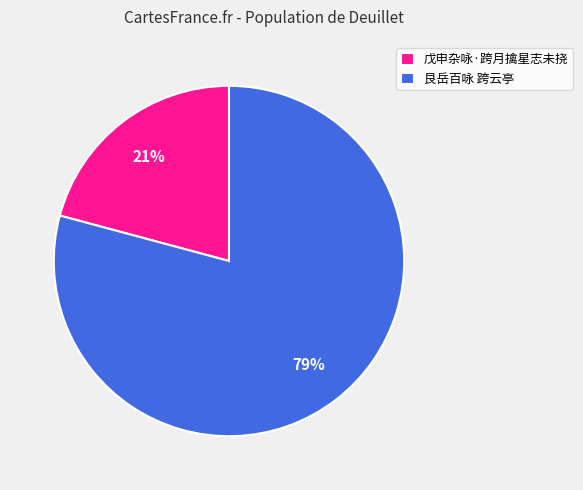

Rank the categories by value from highest to lowest.

艮岳百咏 跨云亭, 戊申杂咏·跨月擒星志未挠